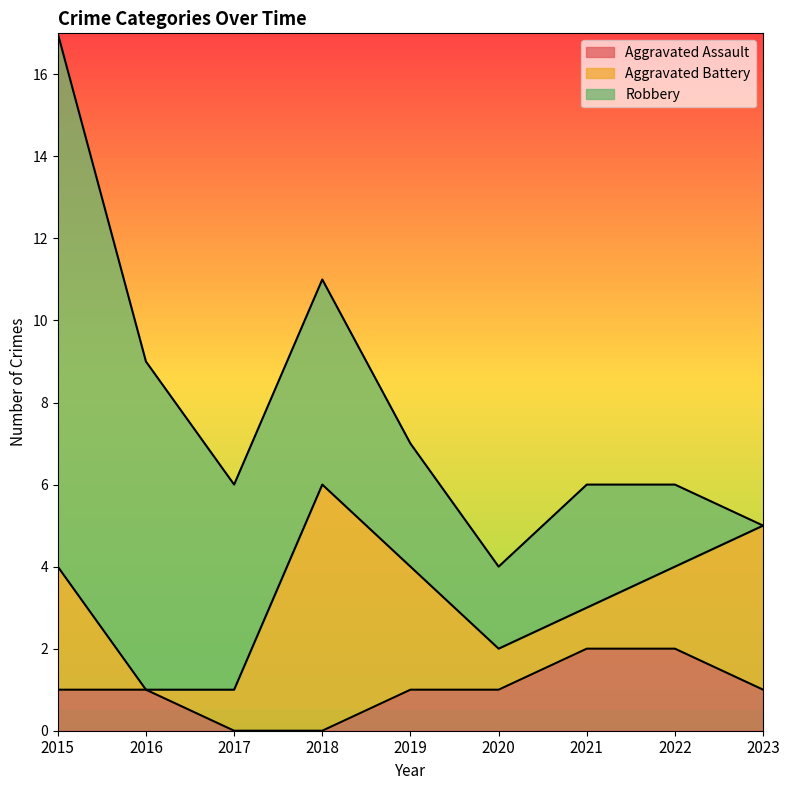

How many data points in Robbery are above 3?

4